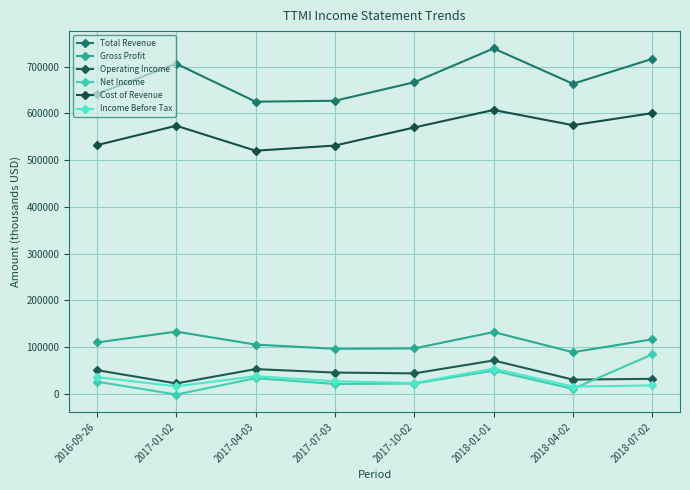

At which category is the sum across all series the highest?

2018-01-01